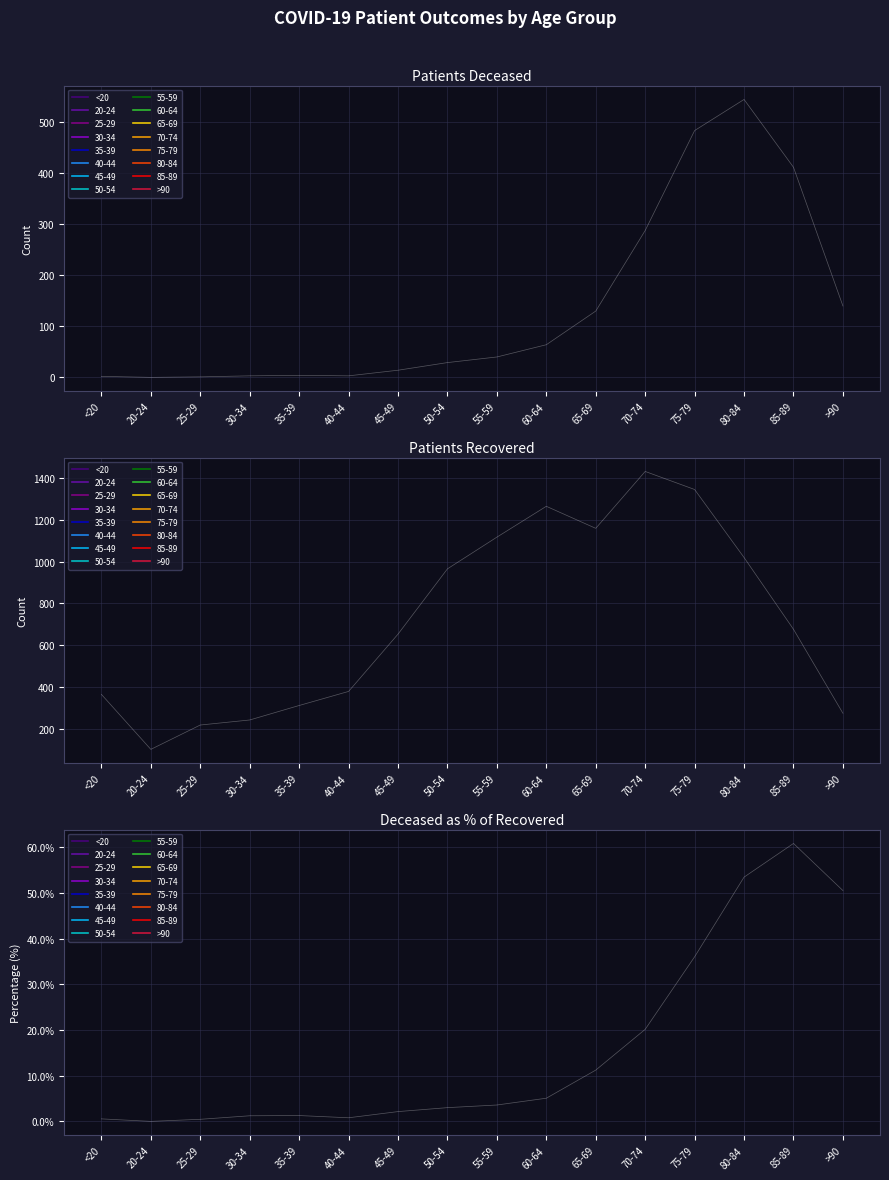

What is the label of the 5th point from the left?

35-39